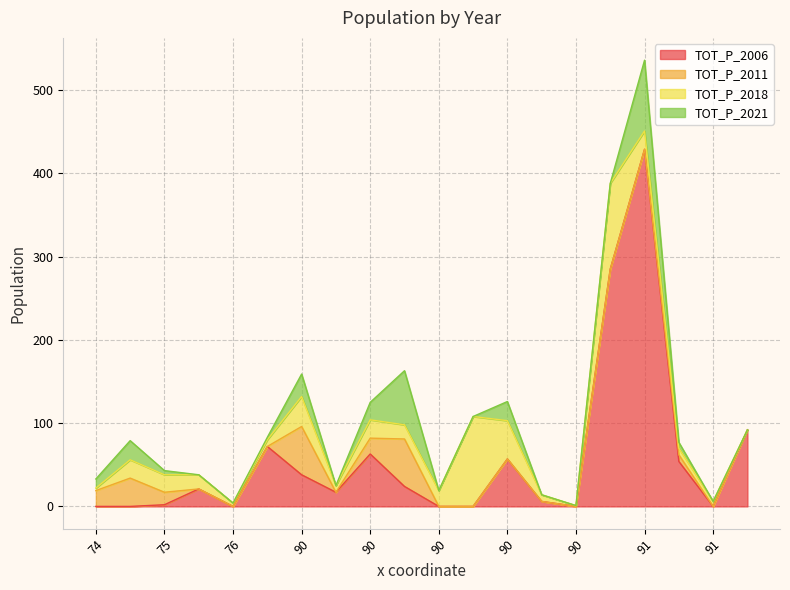

Rank the series by their maximum value, from lowest to highest.

TOT_P_2011, TOT_P_2021, TOT_P_2018, TOT_P_2006